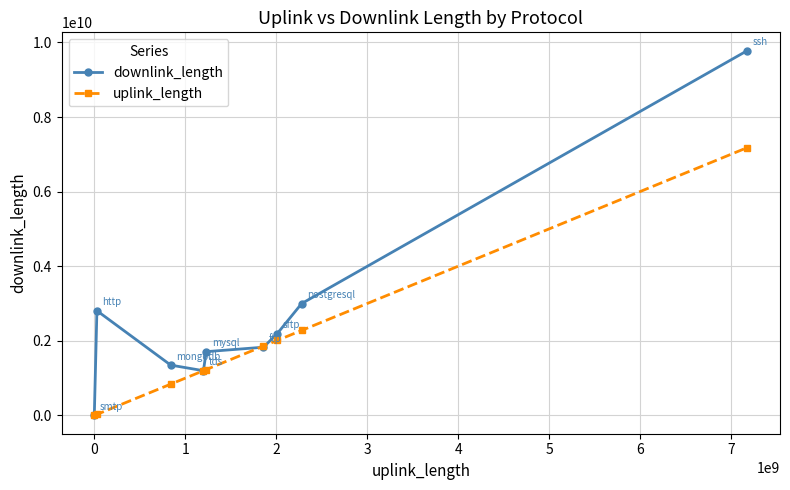

How many values in the uplink_length series are below 1230160604?

4